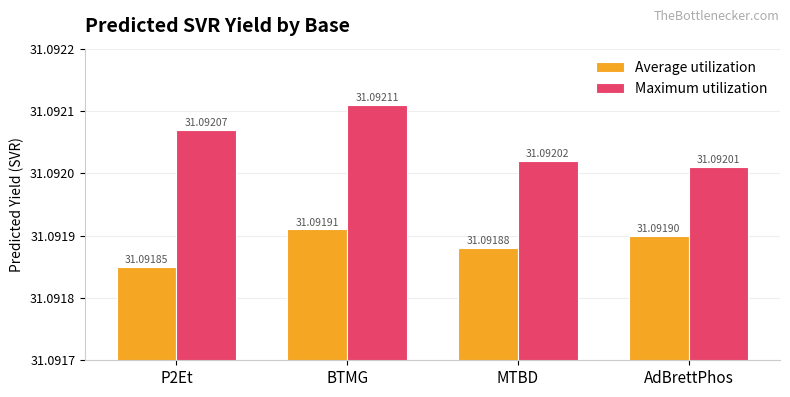

Reading left to right, transcribe all the data shown in this chart.

Average utilization: 31.1	31.1	31.1	31.1
Maximum utilization: 31.1	31.1	31.1	31.1